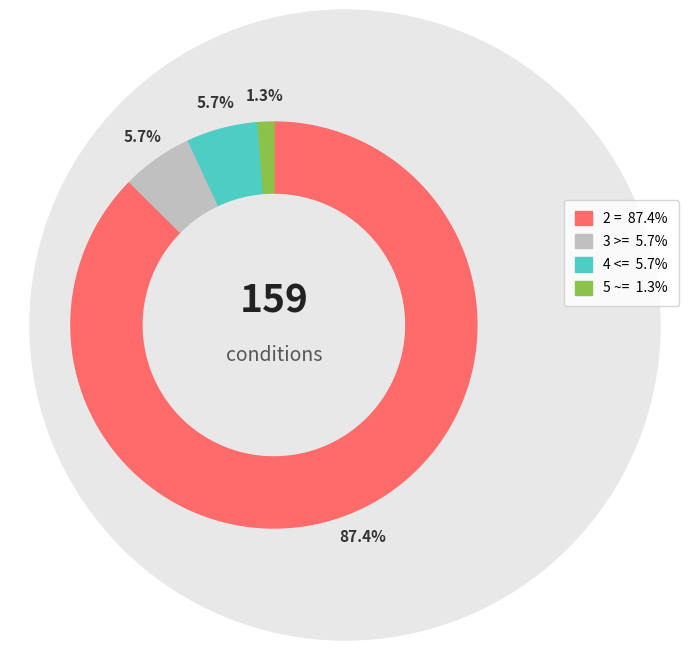

Is it true that 5 ~= is 1% of the pie?

True